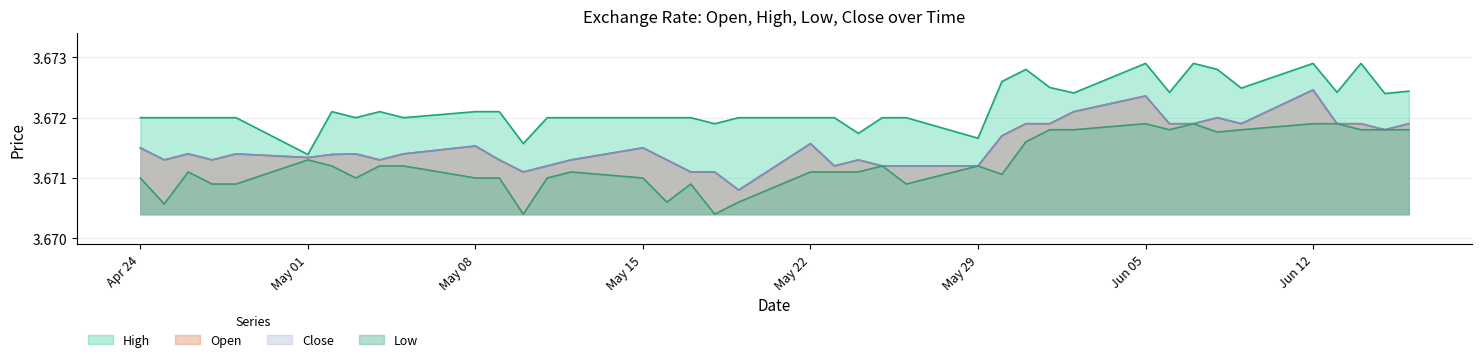

Reading right to left, extract all data points from this chart.

High: 3.7	3.7	3.7	3.7	3.7	3.7	3.7	3.7	3.7	3.7	3.7	3.7	3.7	3.7	3.7	3.7	3.7	3.7	3.7	3.7	3.7	3.7	3.7	3.7	3.7	3.7	3.7	3.7	3.7	3.7	3.7	3.7	3.7	3.7	3.7	3.7	3.7	3.7	3.7	3.7
Open: 3.7	3.7	3.7	3.7	3.7	3.7	3.7	3.7	3.7	3.7	3.7	3.7	3.7	3.7	3.7	3.7	3.7	3.7	3.7	3.7	3.7	3.7	3.7	3.7	3.7	3.7	3.7	3.7	3.7	3.7	3.7	3.7	3.7	3.7	3.7	3.7	3.7	3.7	3.7	3.7
Close: 3.7	3.7	3.7	3.7	3.7	3.7	3.7	3.7	3.7	3.7	3.7	3.7	3.7	3.7	3.7	3.7	3.7	3.7	3.7	3.7	3.7	3.7	3.7	3.7	3.7	3.7	3.7	3.7	3.7	3.7	3.7	3.7	3.7	3.7	3.7	3.7	3.7	3.7	3.7	3.7
Low: 3.7	3.7	3.7	3.7	3.7	3.7	3.7	3.7	3.7	3.7	3.7	3.7	3.7	3.7	3.7	3.7	3.7	3.7	3.7	3.7	3.7	3.7	3.7	3.7	3.7	3.7	3.7	3.7	3.7	3.7	3.7	3.7	3.7	3.7	3.7	3.7	3.7	3.7	3.7	3.7